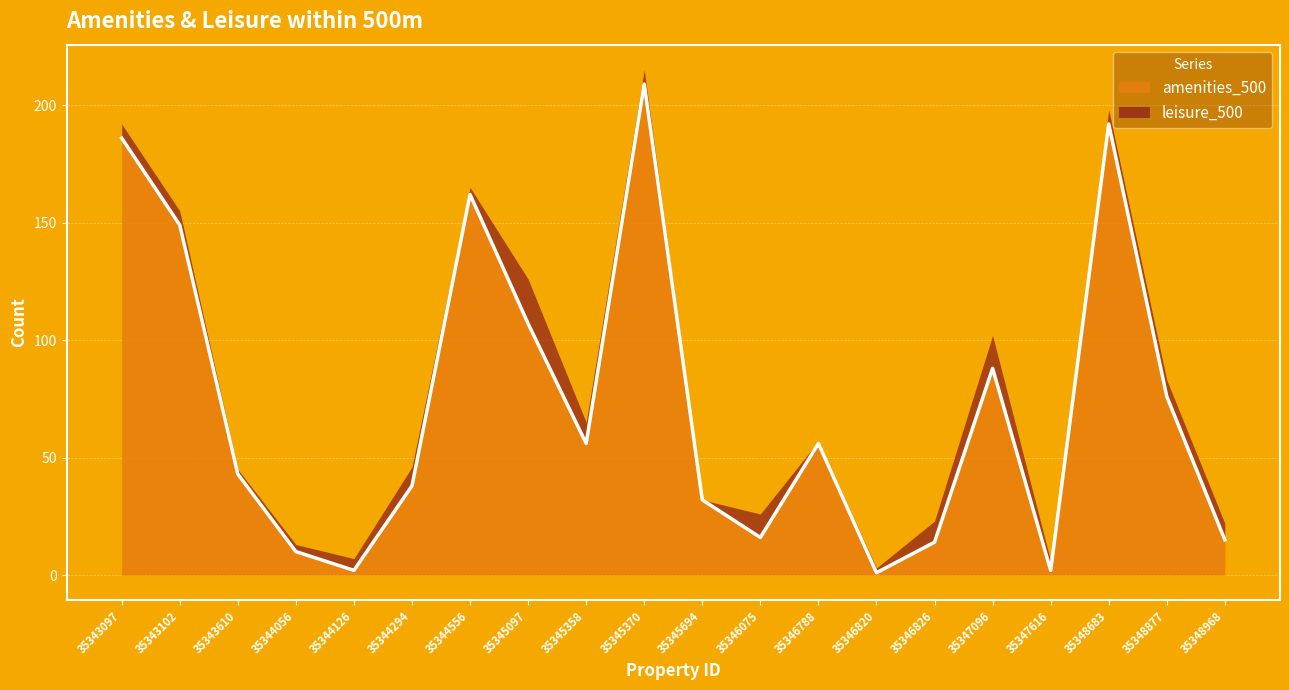

Where is the first local maximum?

35344556